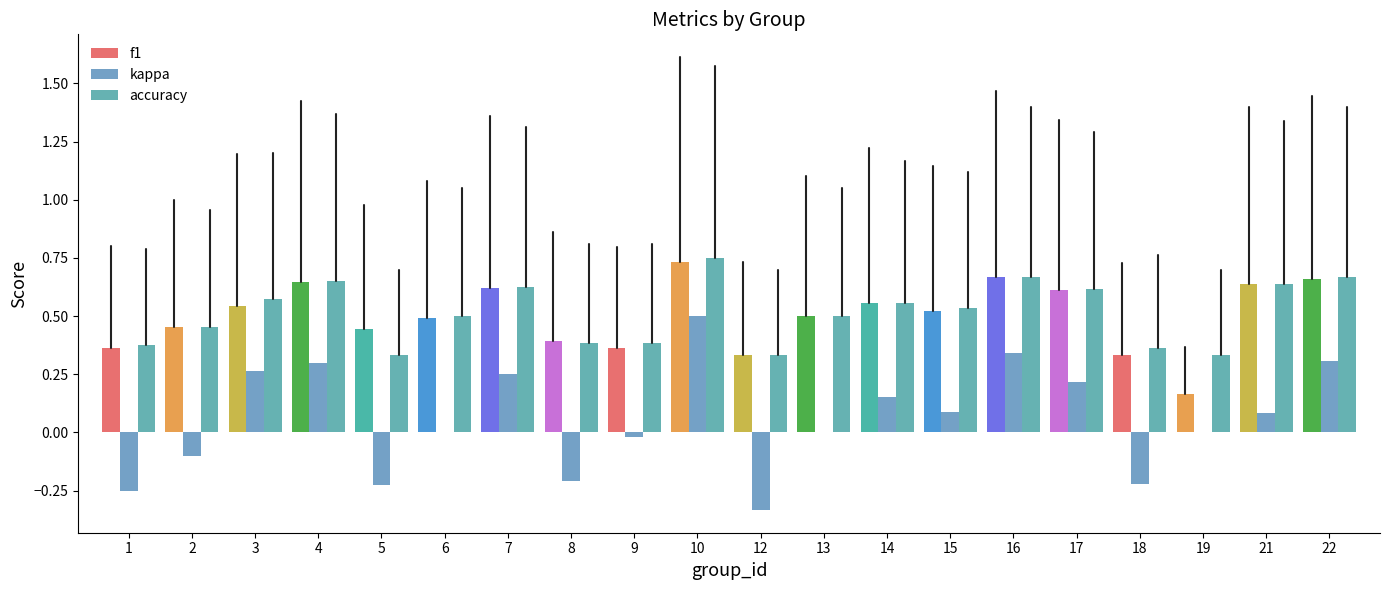

Are the bars horizontal?

No